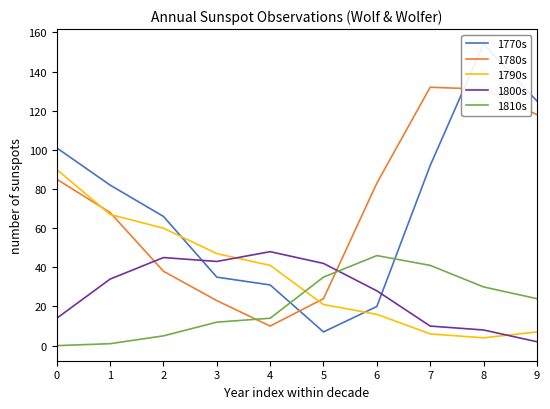

What is the value of the 1800s point at the 6th from the left?

42